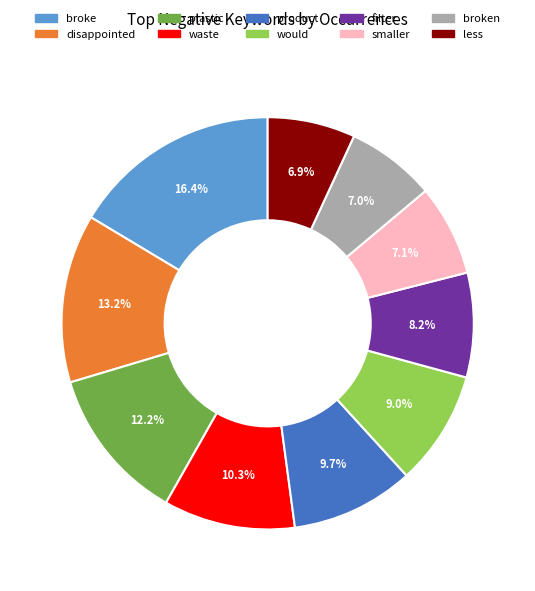

Is there any slice that represents more than half of the pie?

No